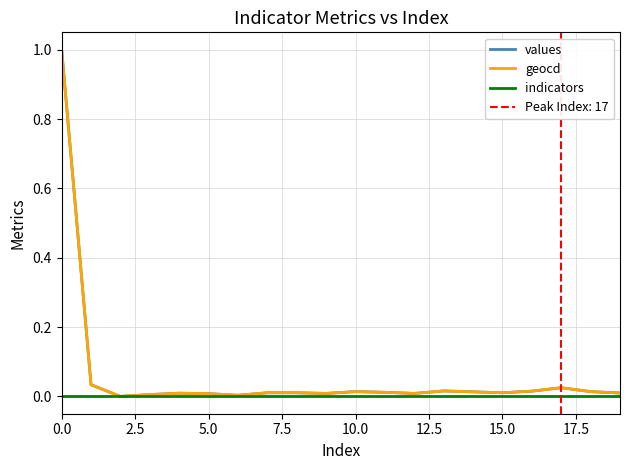

True or false: geocd has a value of 0.0 at 15.0.

True